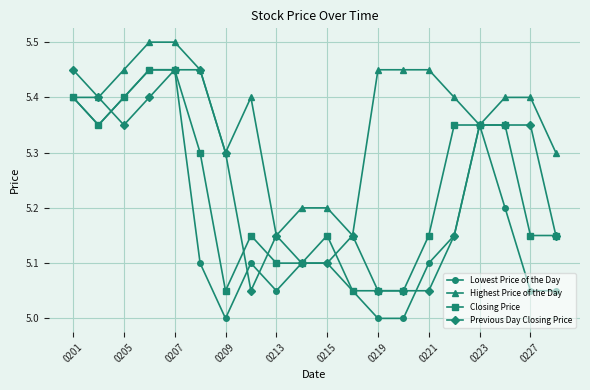

Which series has the widest spread of values?

Lowest Price of the Day